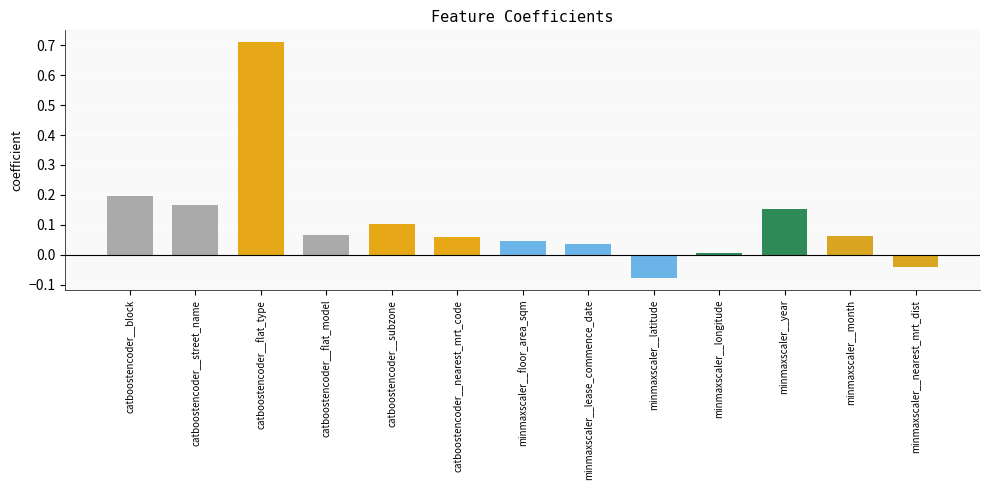

What is the label of the 10th bar from the right?

catboostencoder__flat_model